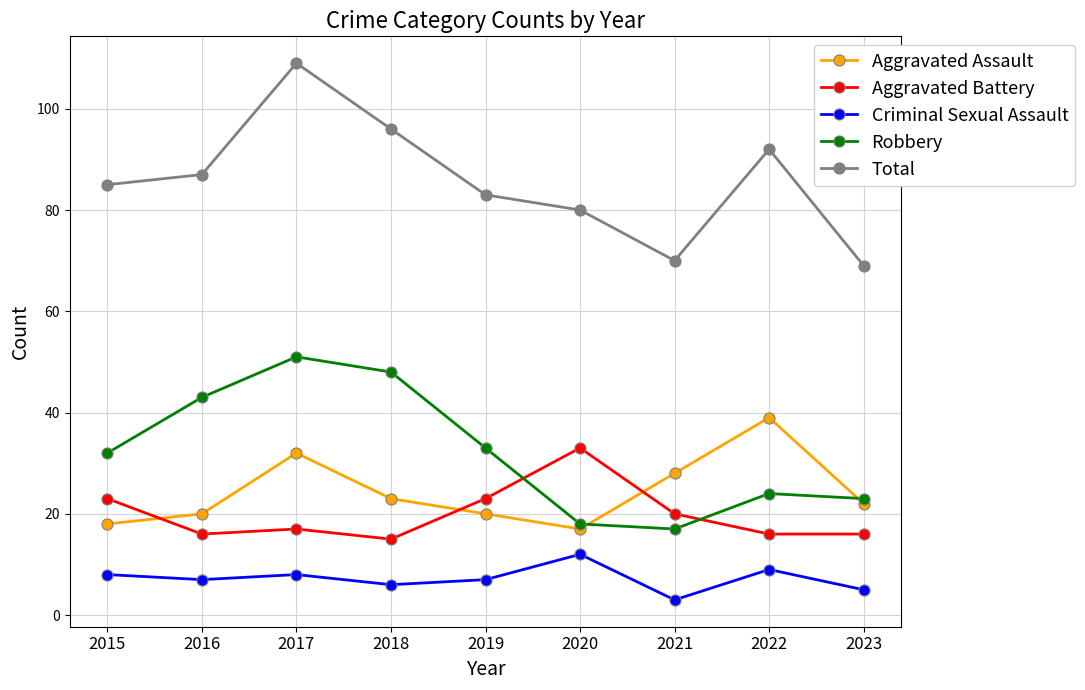

After their last crossing, which series has the higher values: Aggravated Assault or Aggravated Battery?

Aggravated Assault